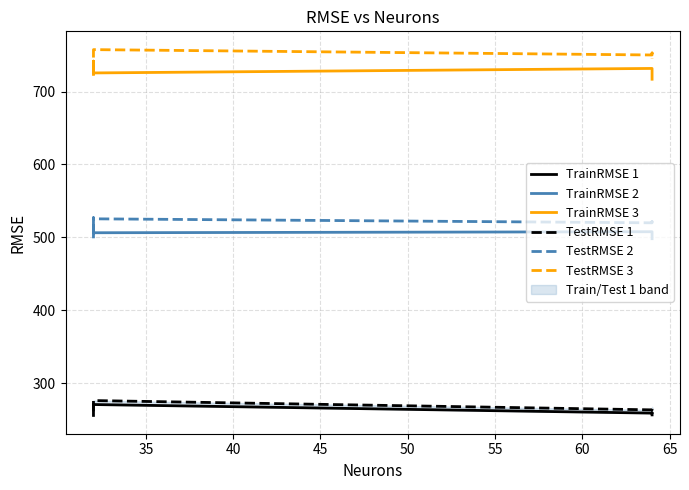

The value of TestRMSE 2 at 40 is 292.1. True or false?

False